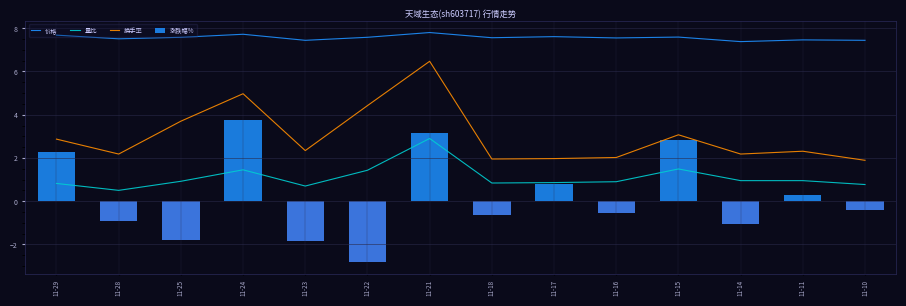

The value of 量比 at 11-23 is 1.1. True or false?

False